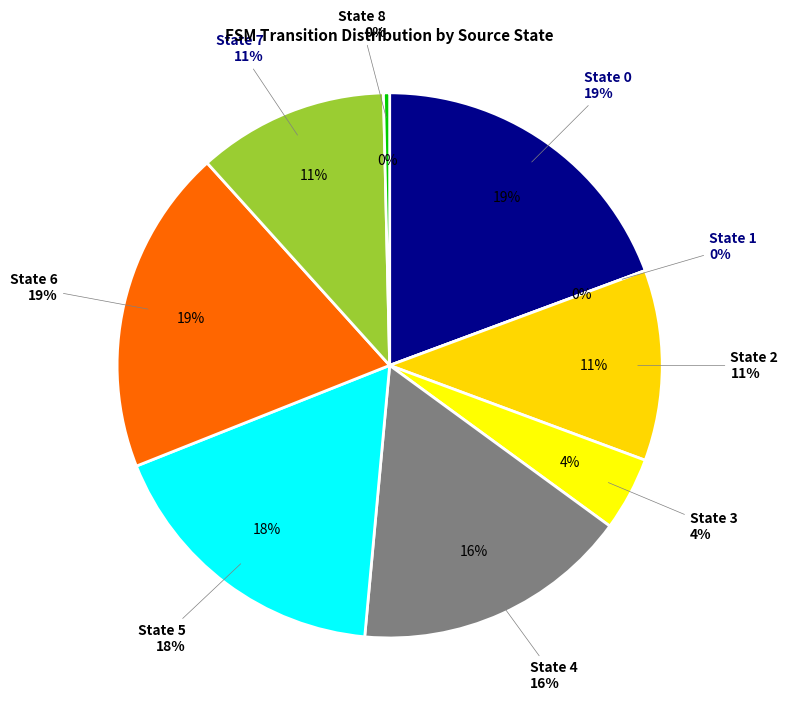

The State 2 slice represents 23% of the pie. True or false?

False